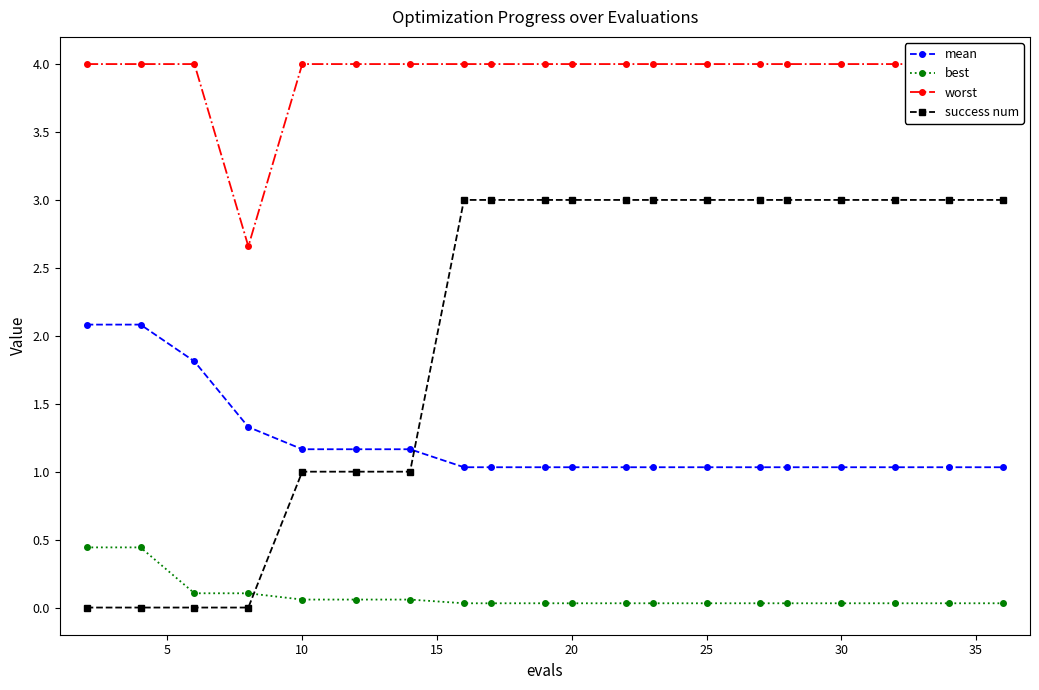

What is the highest value of the mean series?

2.1